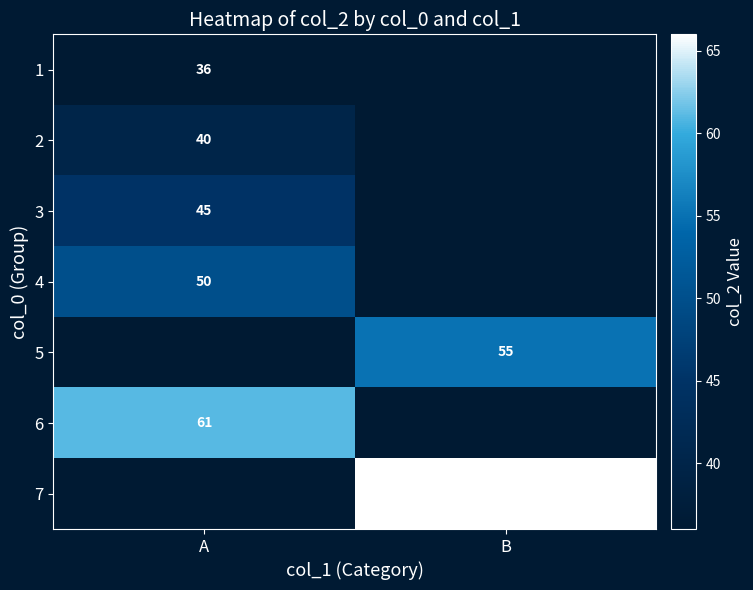

True or false: 5 has a value of 55 at B.

True